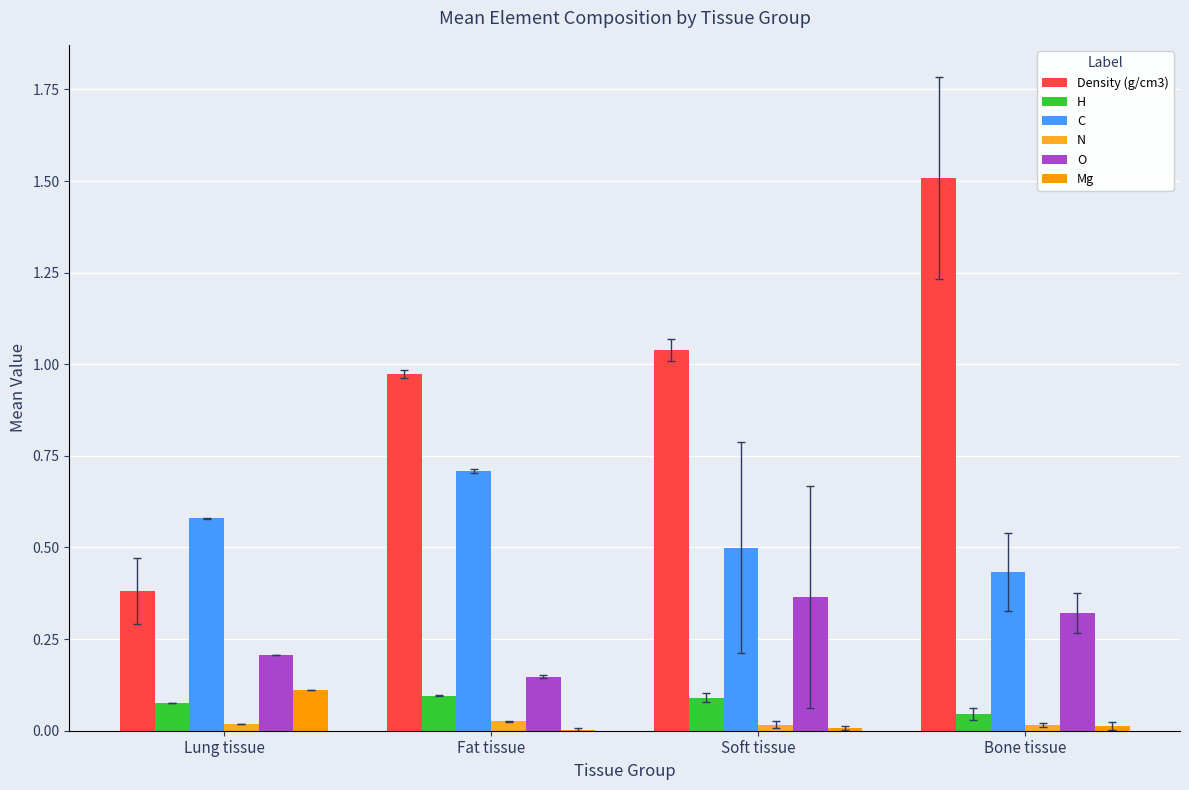

What is the sum of all C values?

2.2